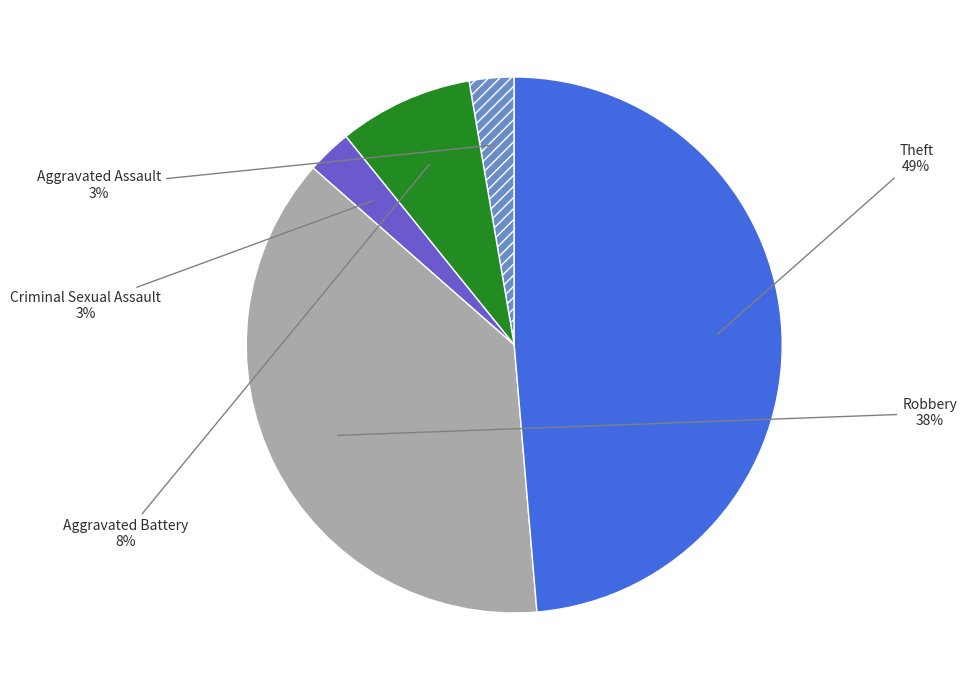

Which has a higher value, Aggravated Battery or Criminal Sexual Assault?

Aggravated Battery